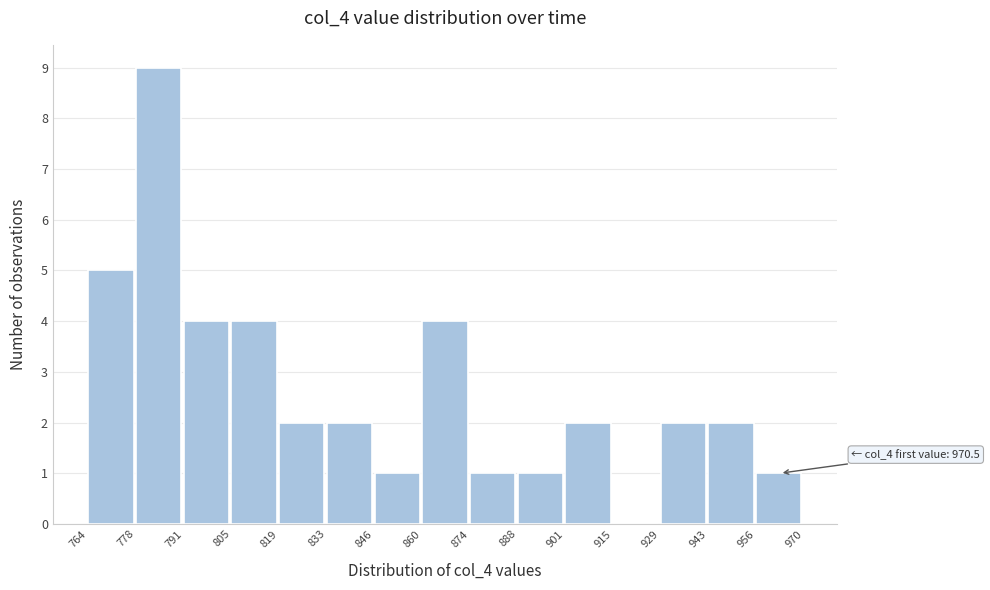

Which range on the x-axis has the tallest bar?

778 to 791